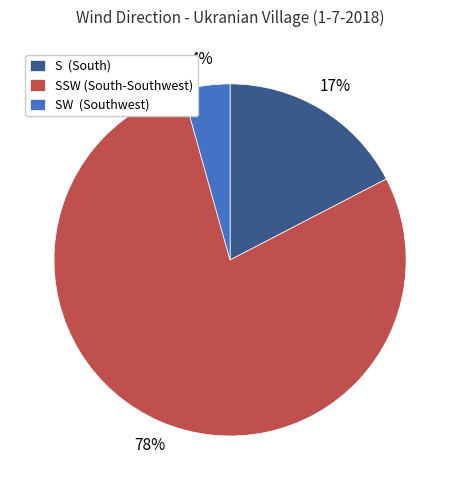

Which slice is the smallest?

SW (Southwest)